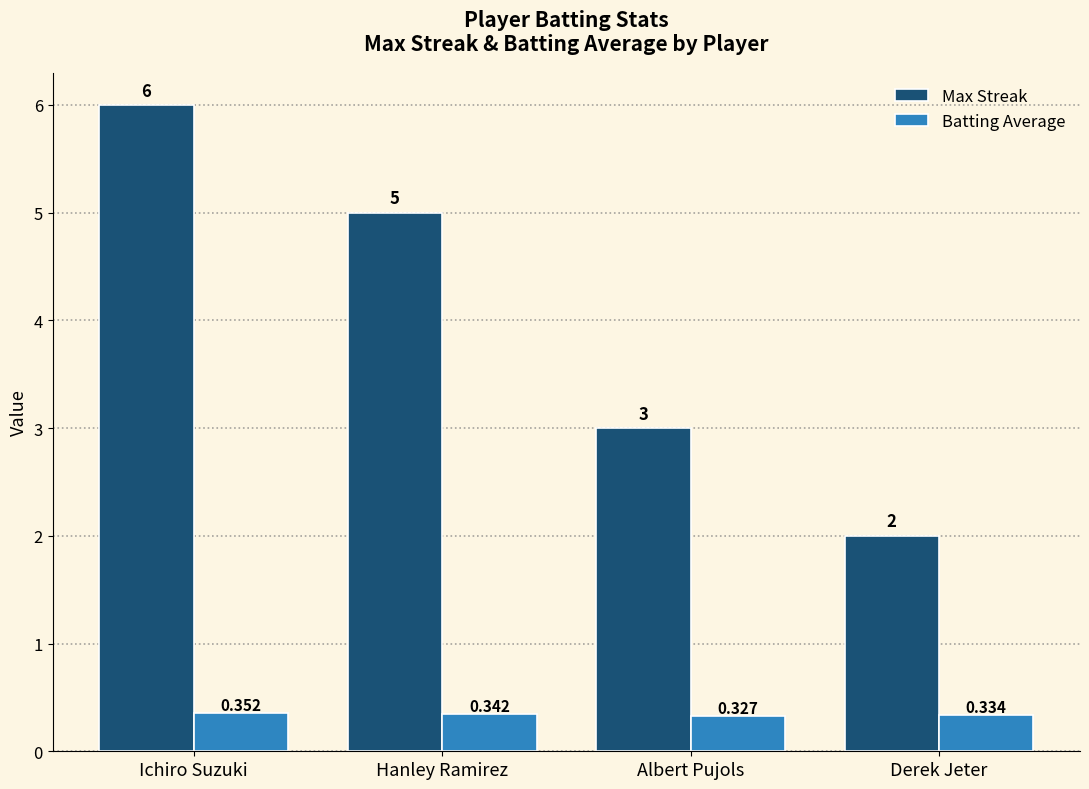

What is the greatest value displayed?

6.0